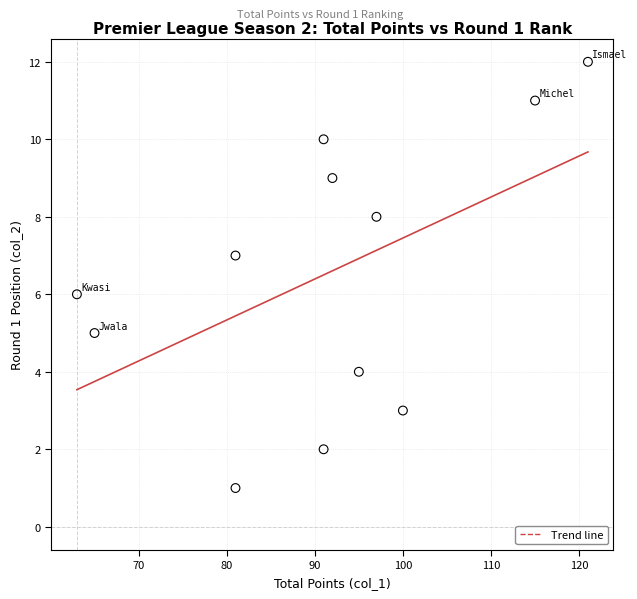

What is the range of X values (max minus min)?

58